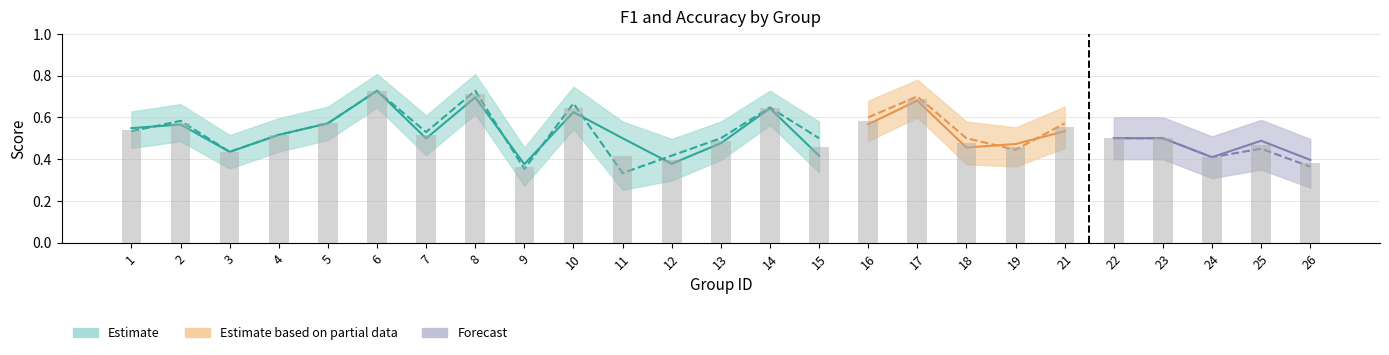

Are the bars horizontal?

No